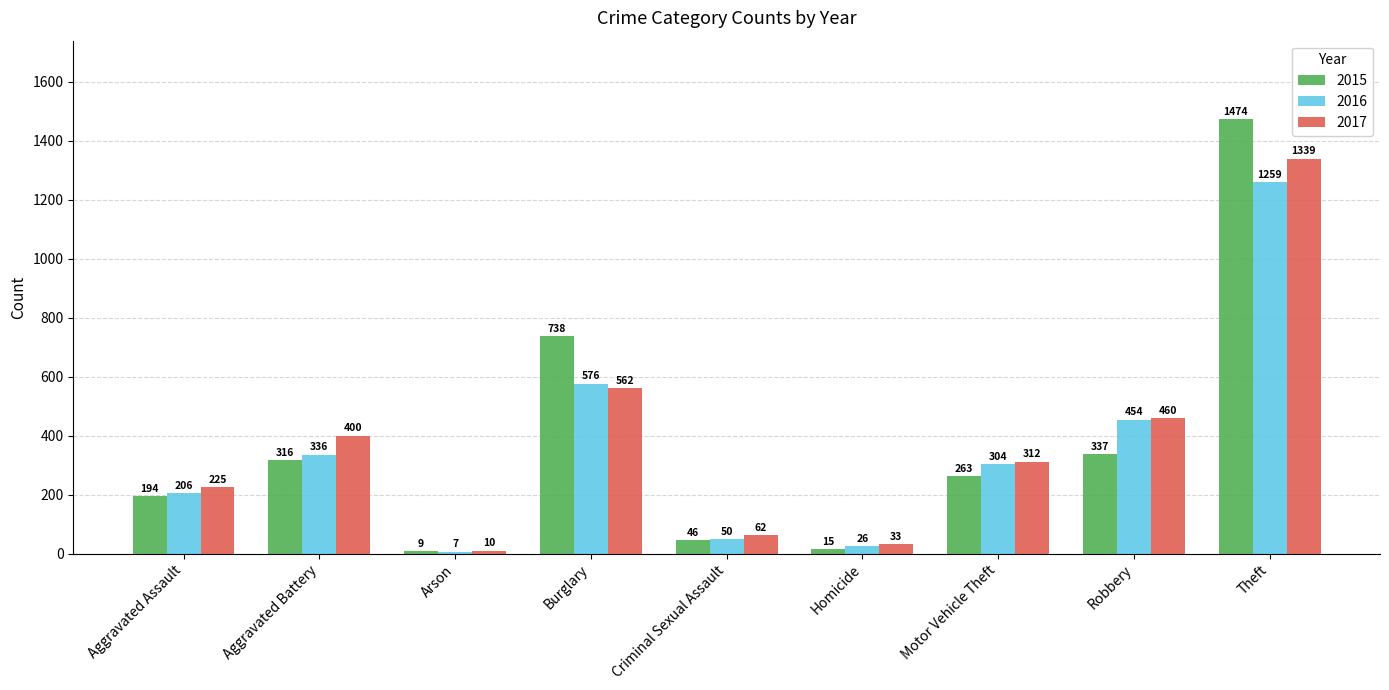

What is the minimum value for 2015?

9